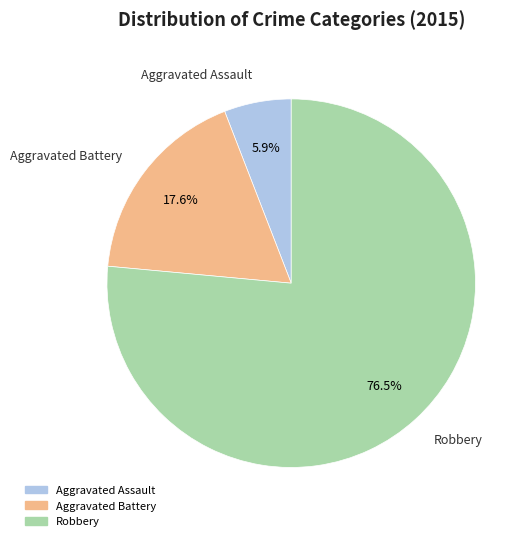

To the nearest percent, what is the combined percentage of Aggravated Assault and Robbery?

82%